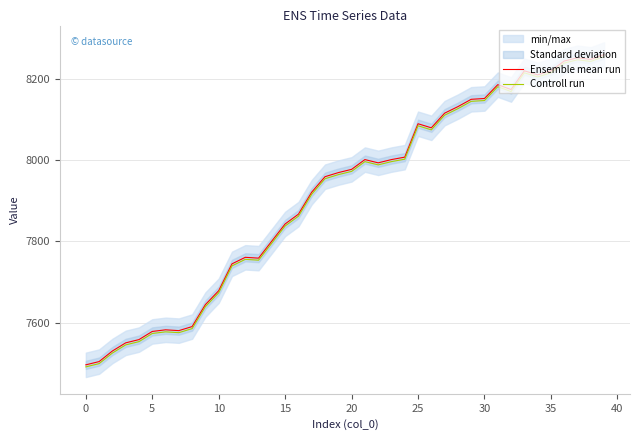

How many lines are shown in the chart?

2